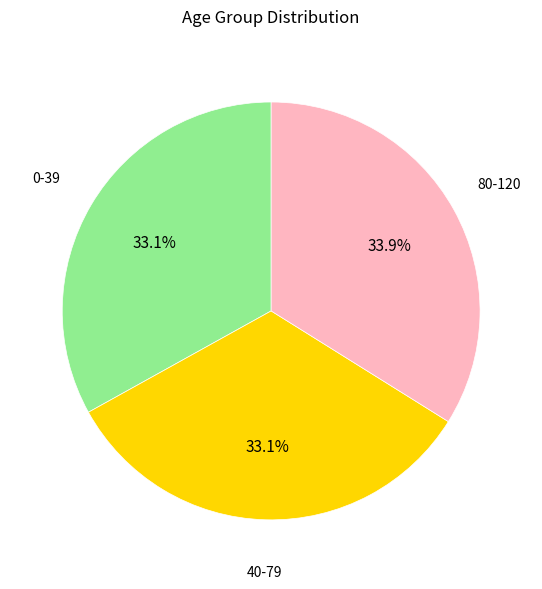

Count the number of slices in the pie.

3